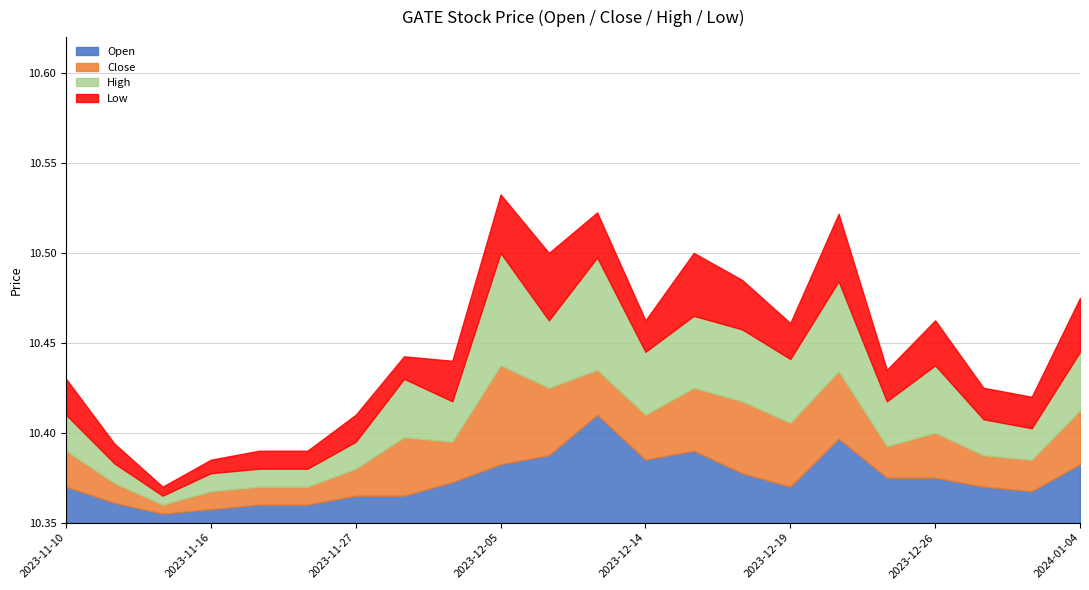

In Open, how many points are higher than both neighbors (excluding endpoints)?

3